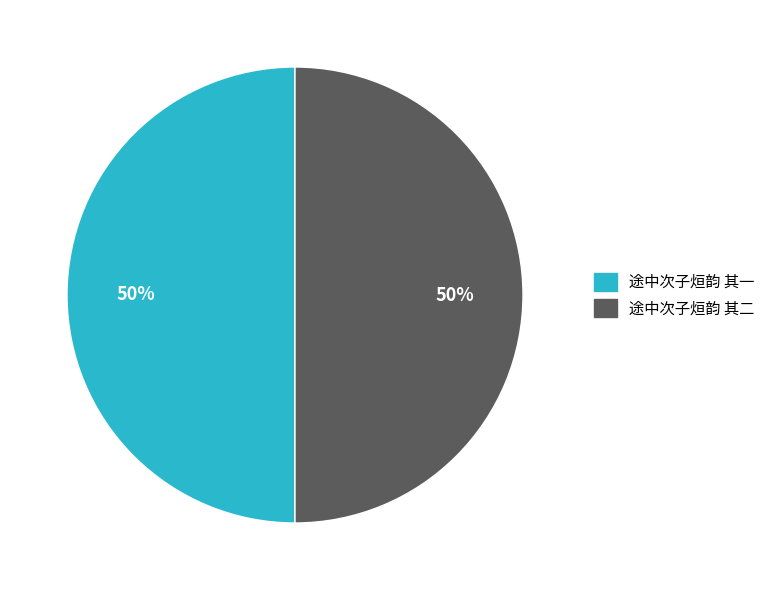

To the nearest percent, what is the combined percentage of 途中次子烜韵 其二 and 途中次子烜韵 其一?

100%